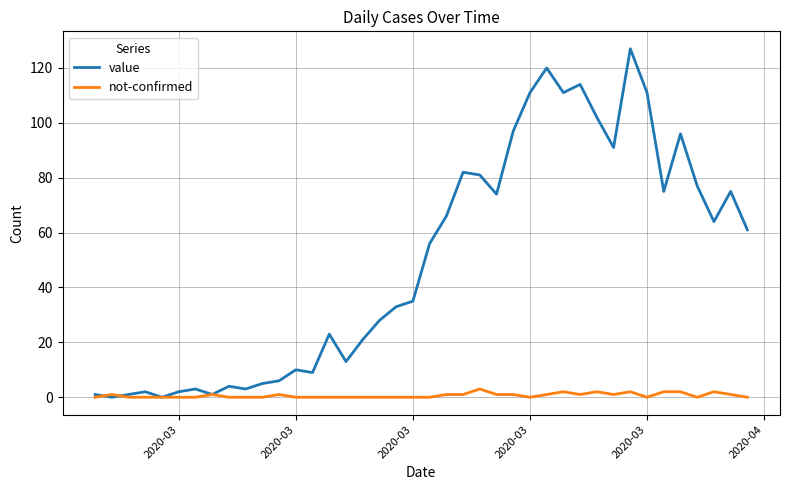

Does the chart display data point markers on the line(s)?

No